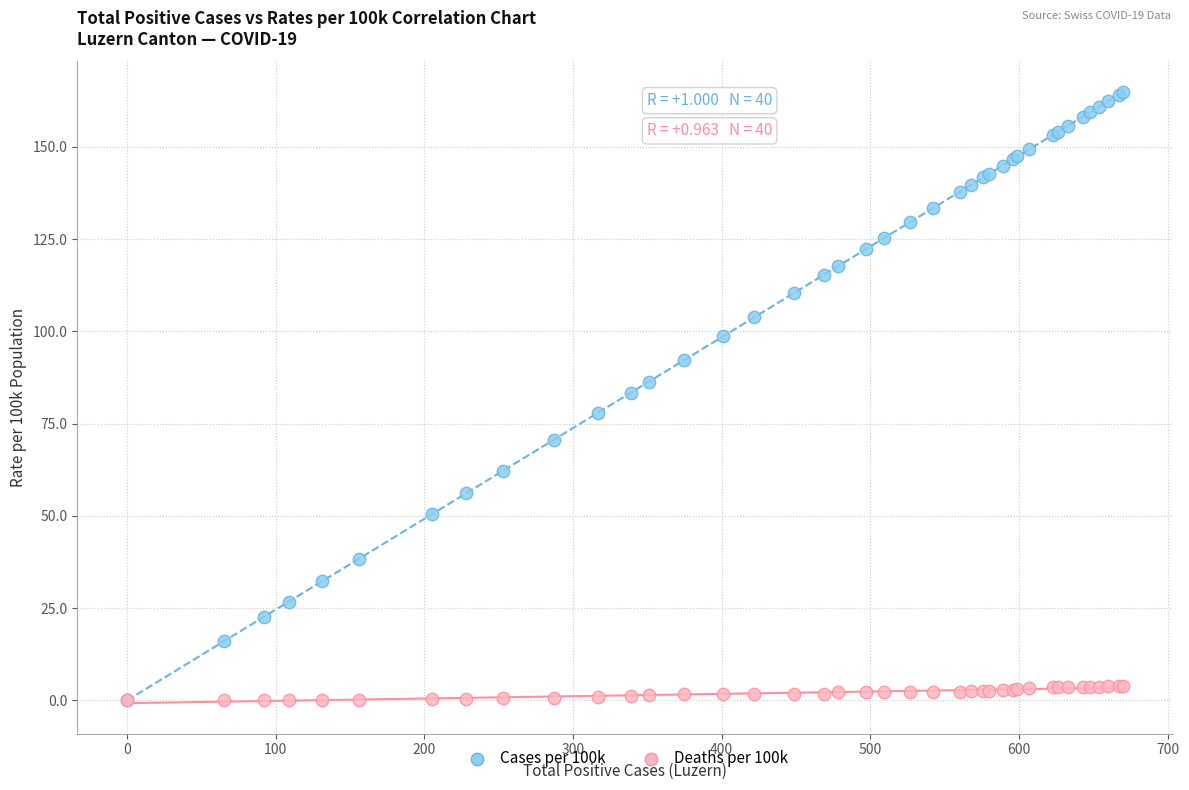

What are all the series names shown in the legend?

Cases per 100k, Deaths per 100k